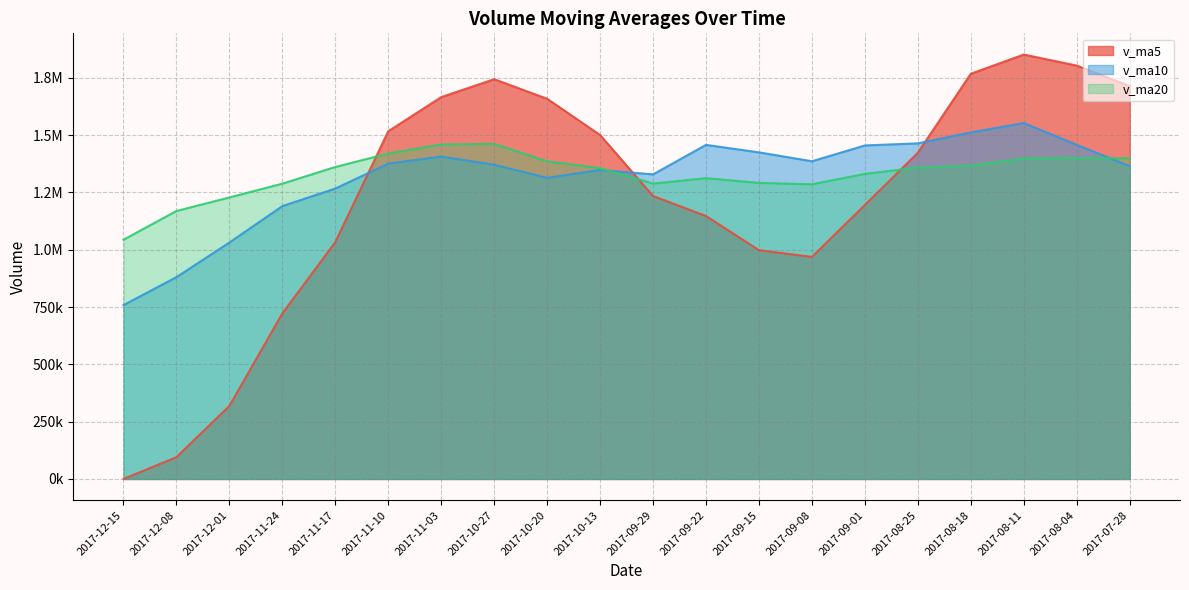

Which series has the largest range (max minus min)?

v_ma5